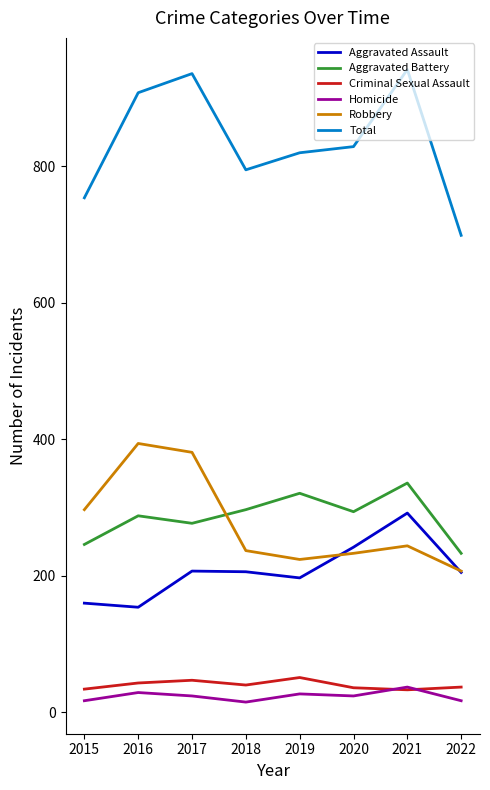

What is the maximum value shown in the chart?

942